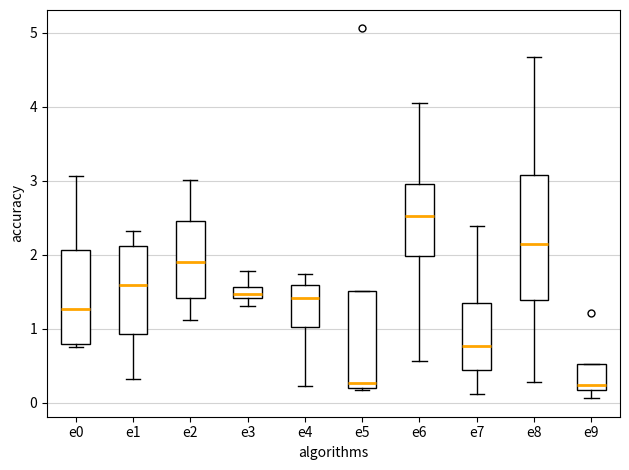

Which box is the tallest, from its lower edge to its upper edge?

e8